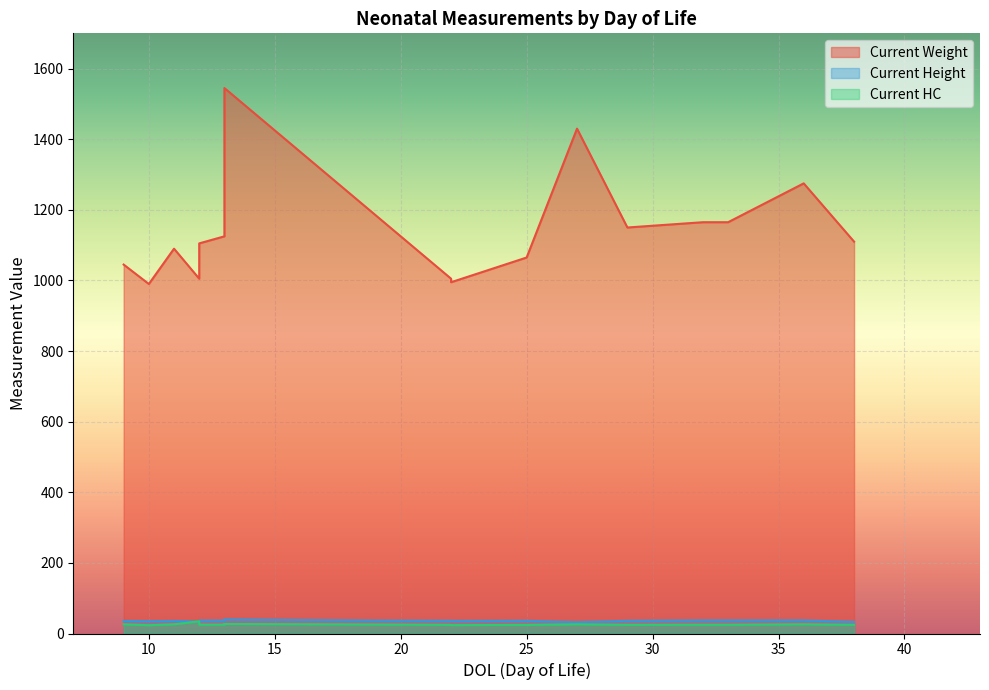

What are all the series names shown in the legend?

Current Weight, Current Height, Current HC